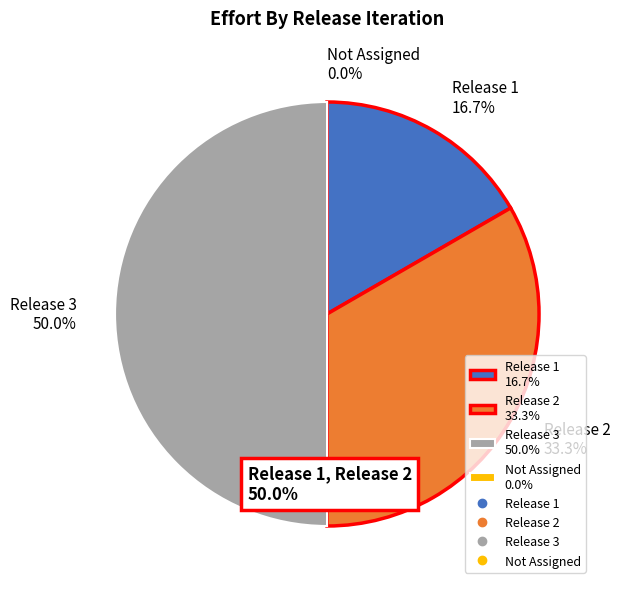

To the nearest percent, what is the difference between the largest and smallest slice percentages?

50%